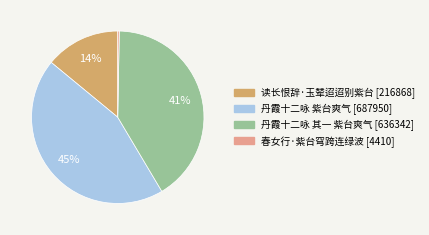

Is there any slice that represents more than half of the pie?

No